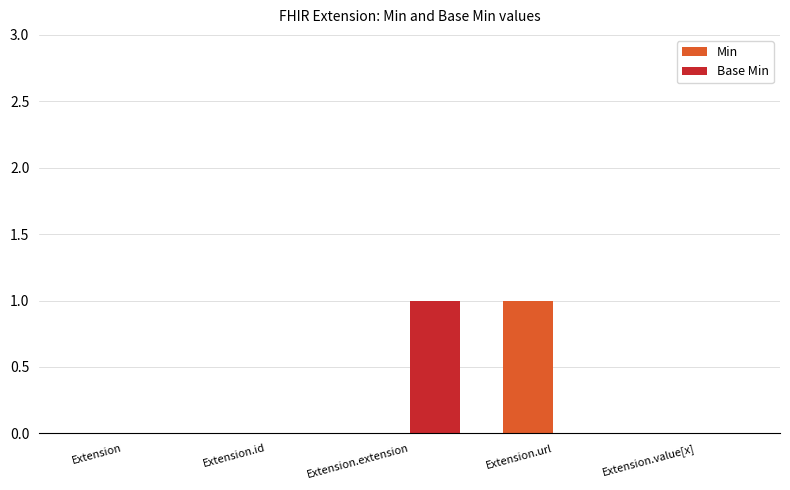

True or false: Base Min has a value of 1 at Extension.extension.

True